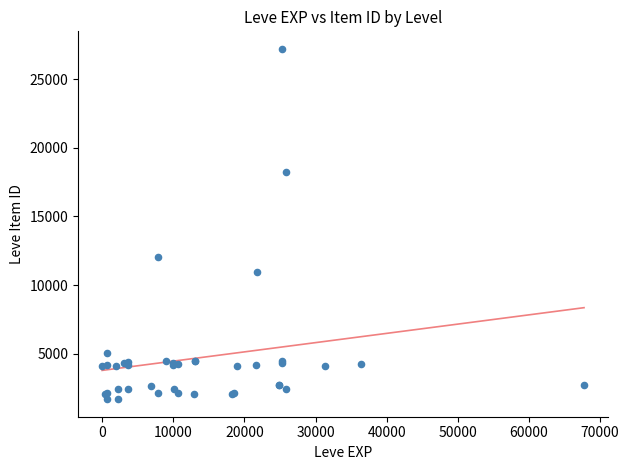

What Y value in the scatter plot is closest to 14448?

12018